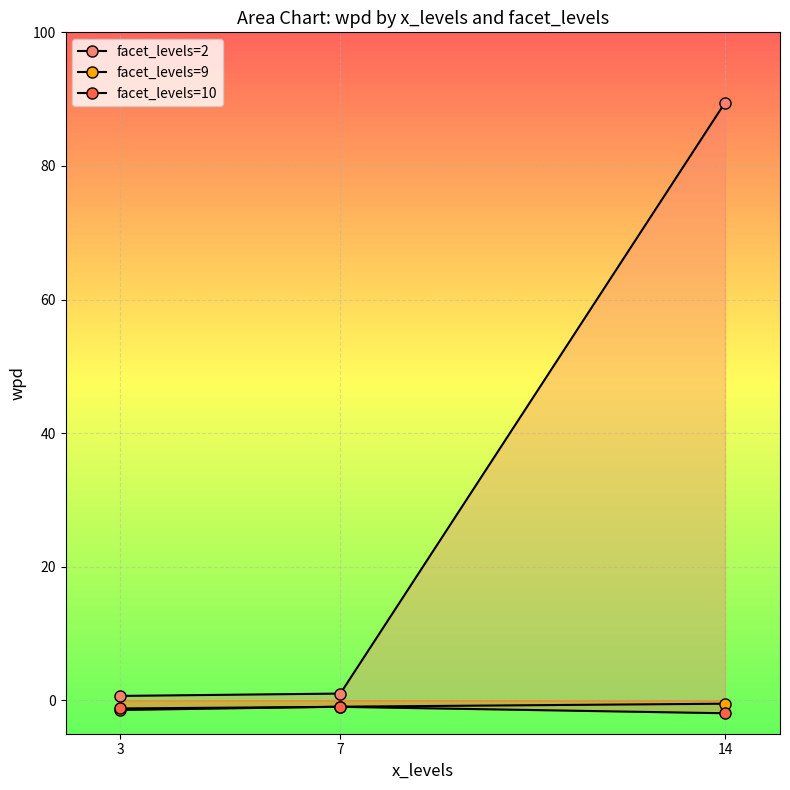

What is the total value across all series at 14?

87.0